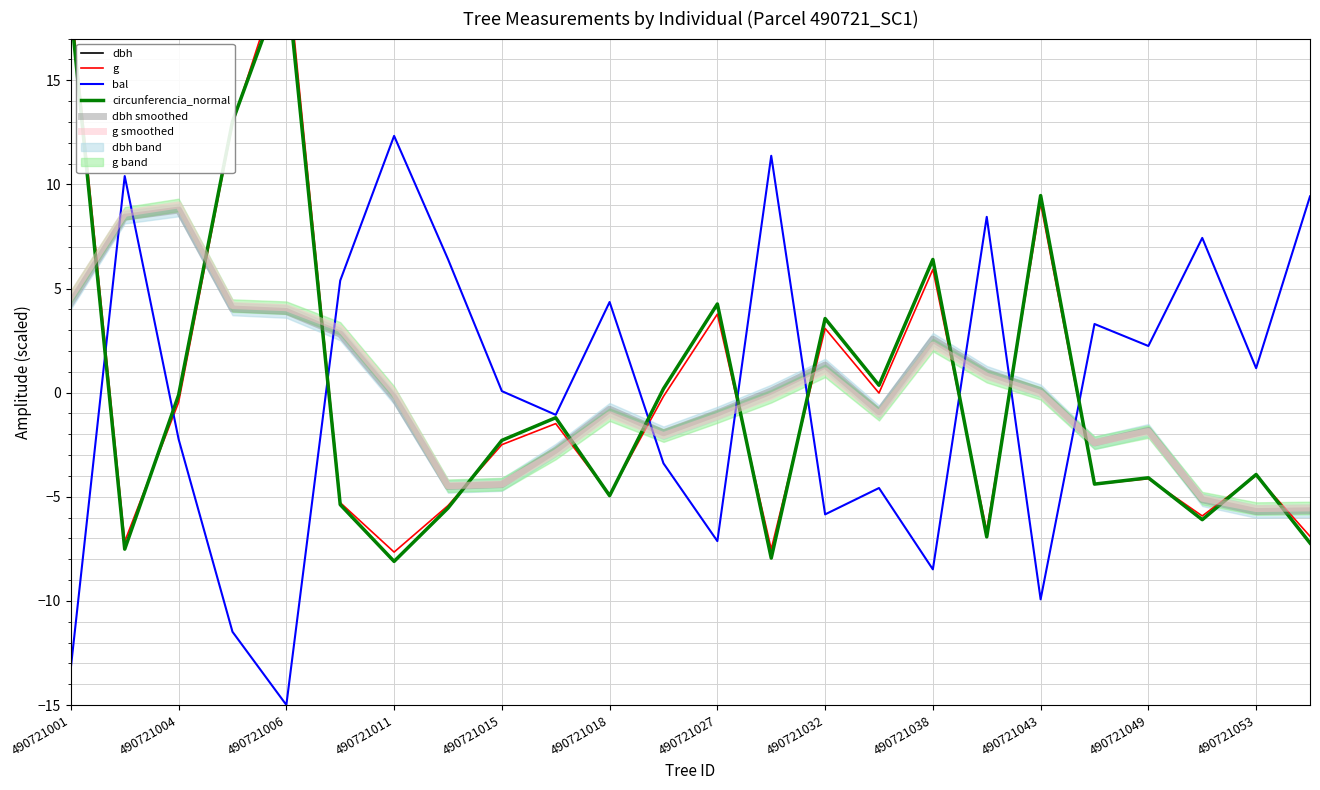

How many lines are shown in the chart?

6